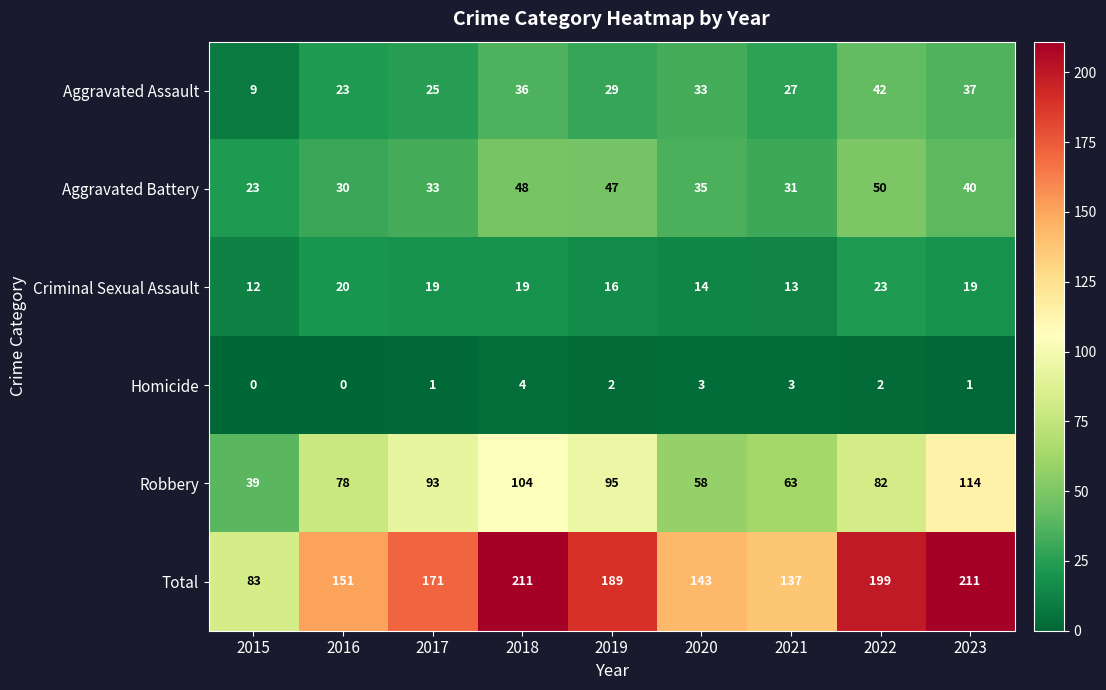

Where is Criminal Sexual Assault nearest to the value 17?

2019